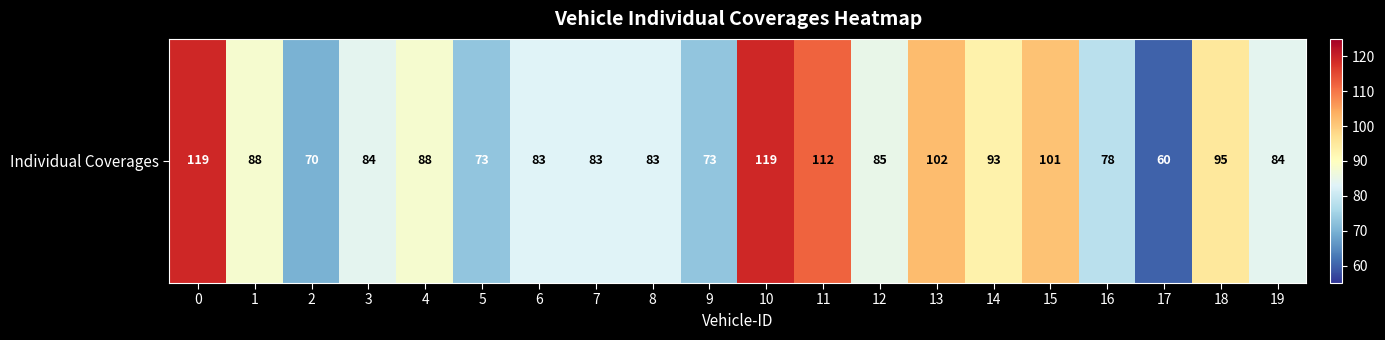

The value at 5 is 73. True or false?

True